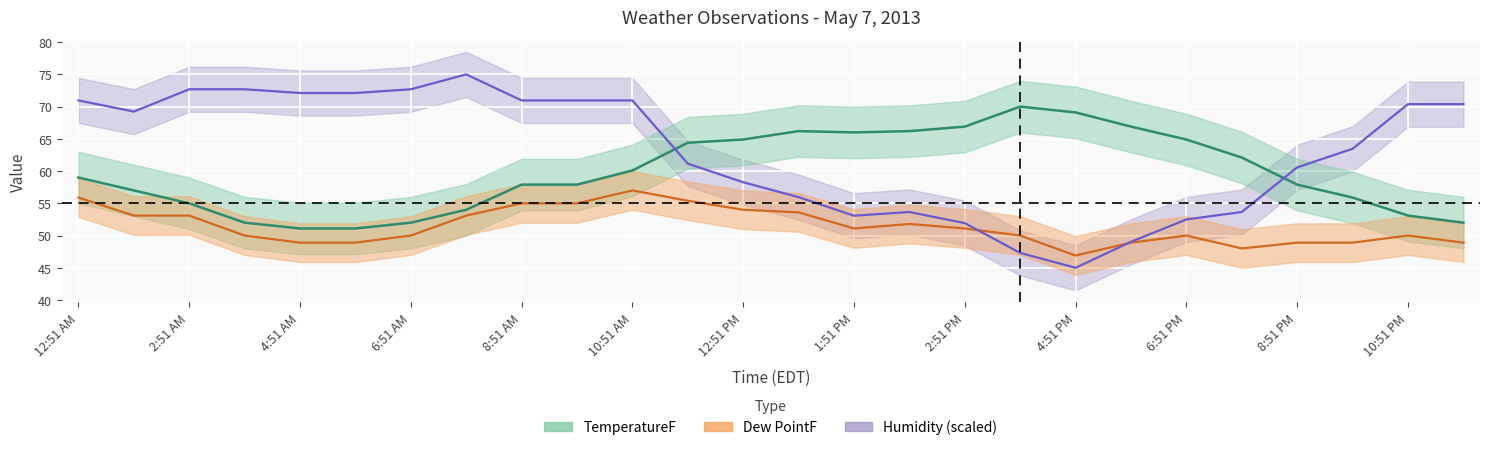

The value of Humidity at 9:51 PM is 63.5. True or false?

True